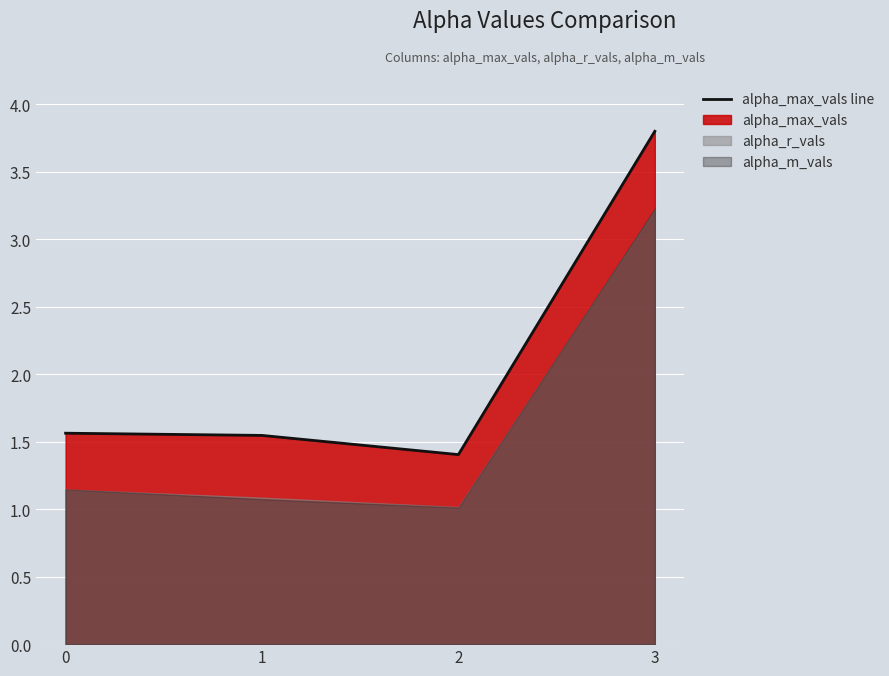

What is the sum of the values at 3 and 1?

5.3